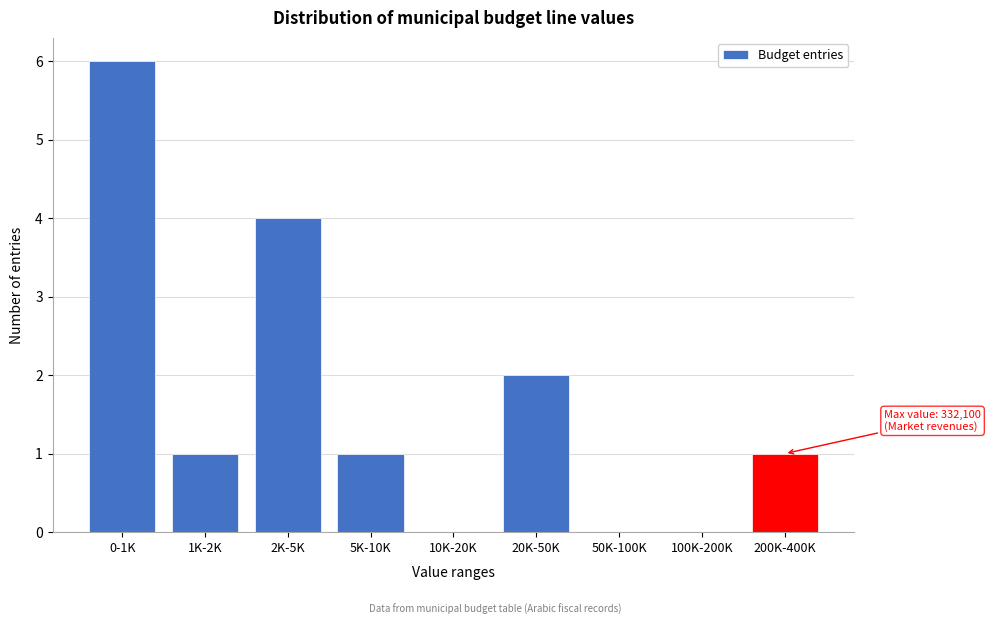

Reading right to left, transcribe all the data shown in this chart.

200K-400K=1	100K-200K=0	50K-100K=0	20K-50K=2	10K-20K=0	5K-10K=1	2K-5K=4	1K-2K=1	0-1K=6